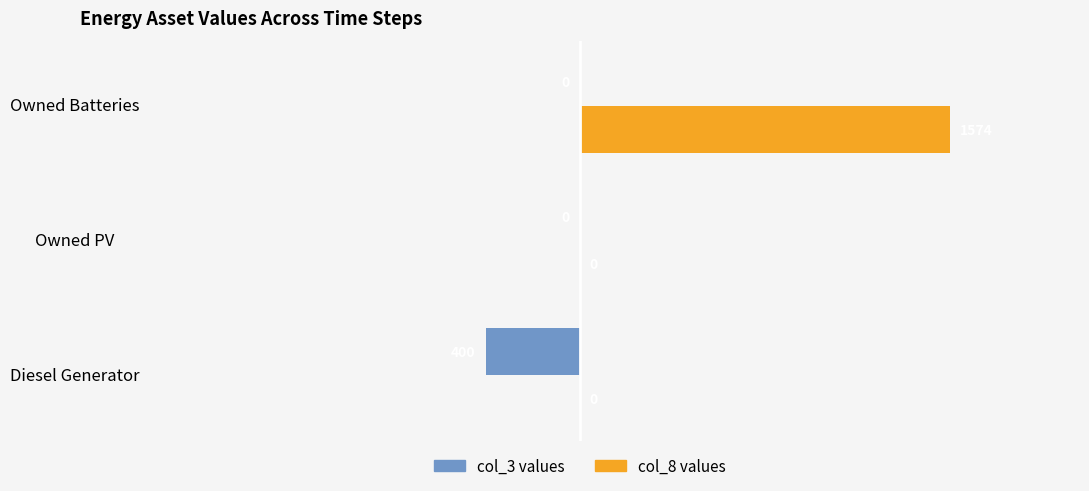

Which category has the highest value across all series?

Owned Batteries